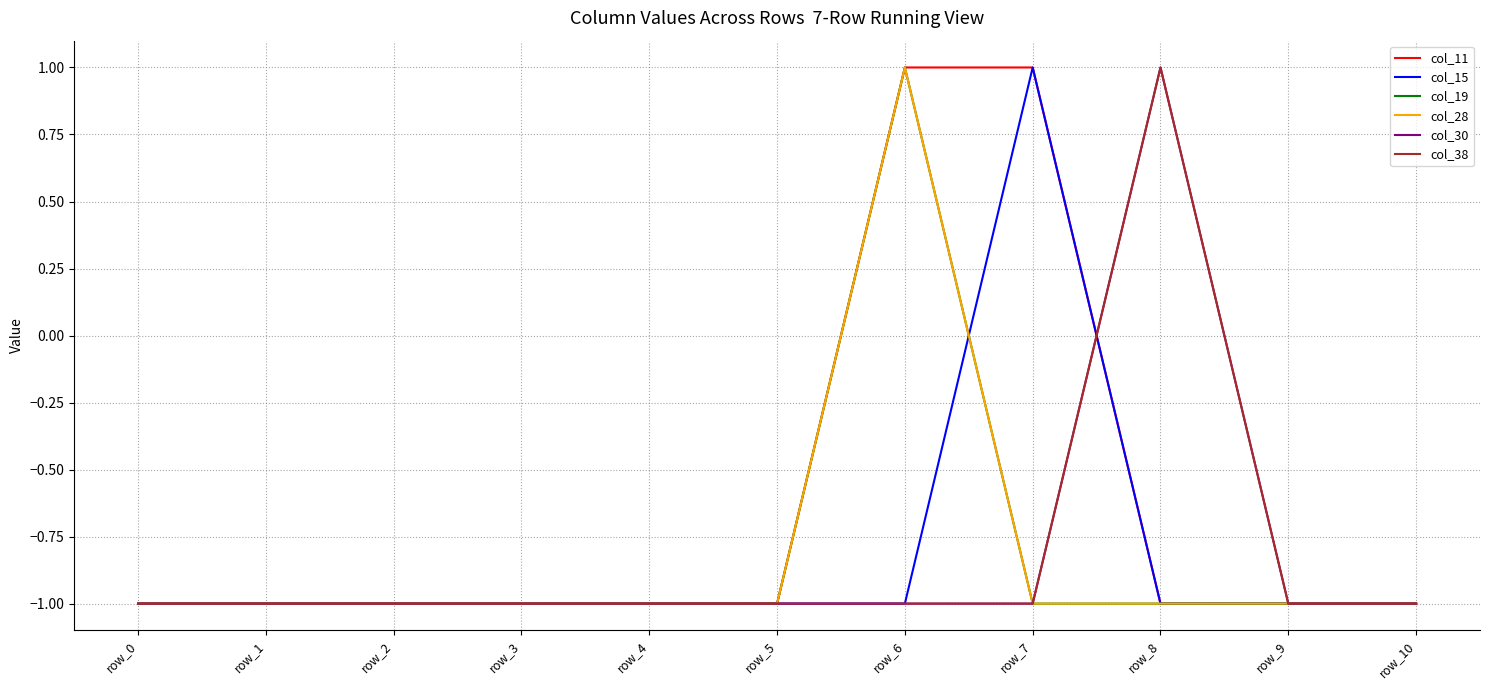

Is this an area chart (filled region under the line)?

No